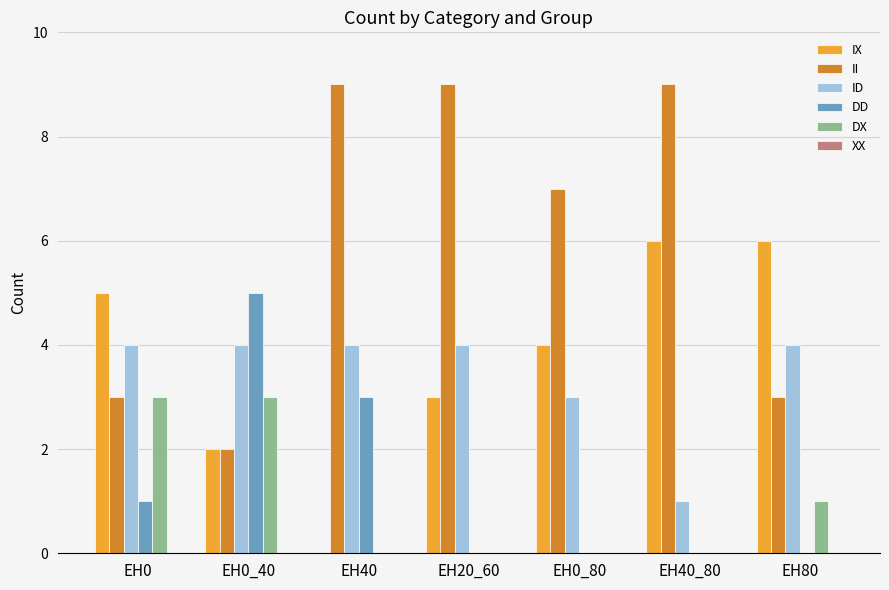

Between EH0 and EH0_80, which series saw the biggest shift?

II